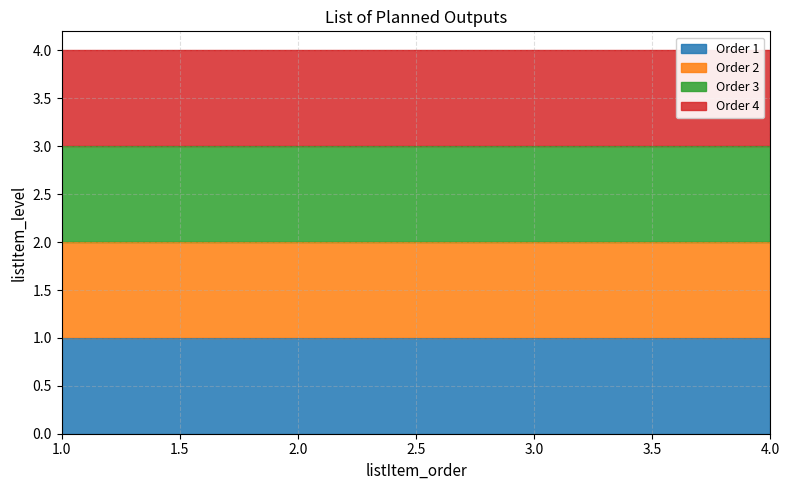

What is the minimum value shown in the chart?

1